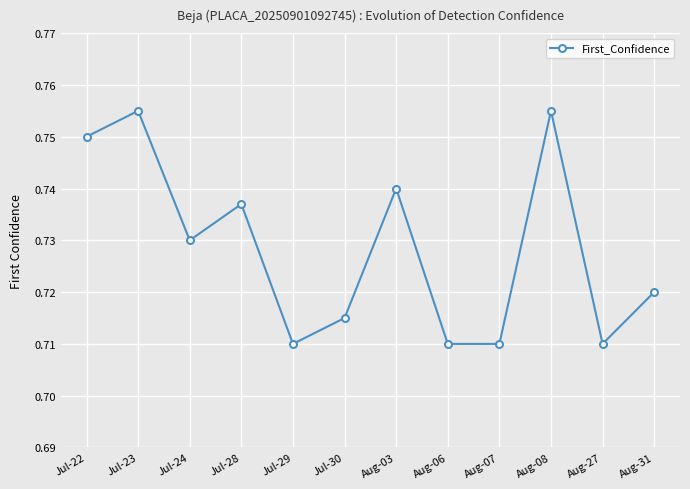

What is the label of the 2nd point from the right?

Aug-27